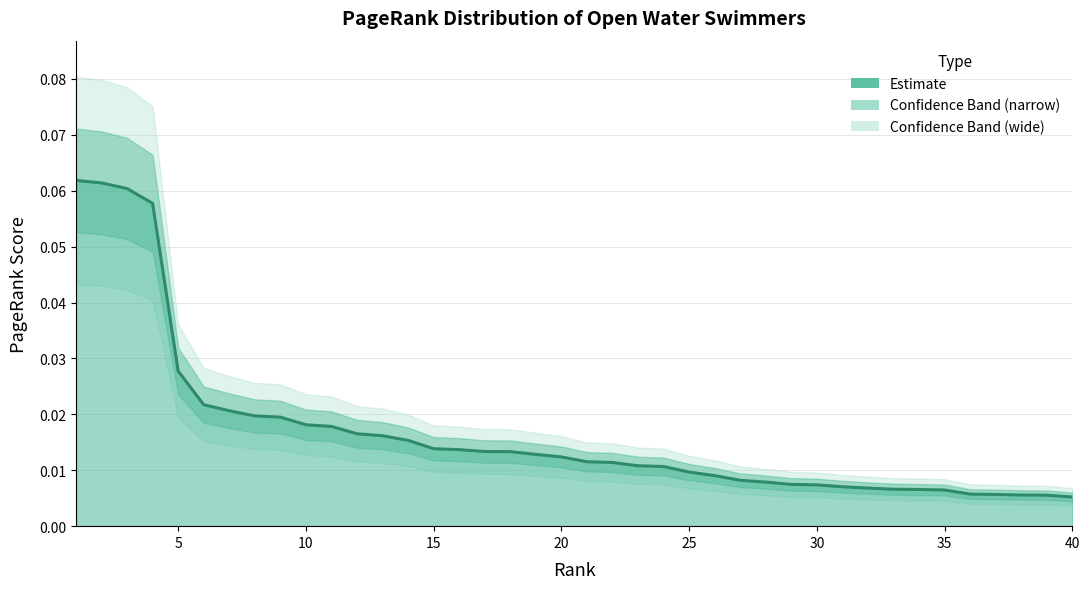

True or false: the data shows 0.0 at 30.

False